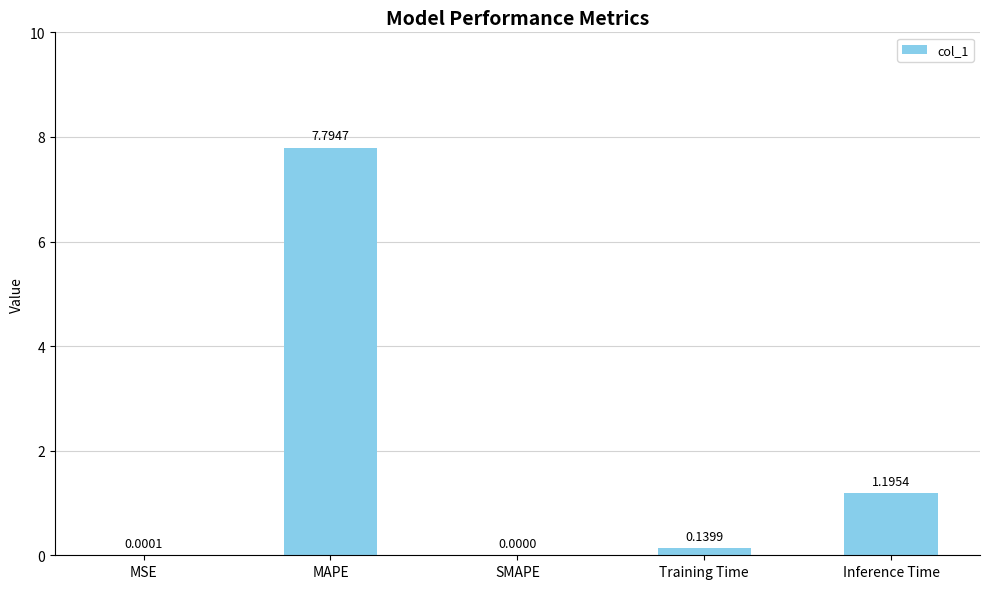

Which category has the highest value across all series?

MAPE